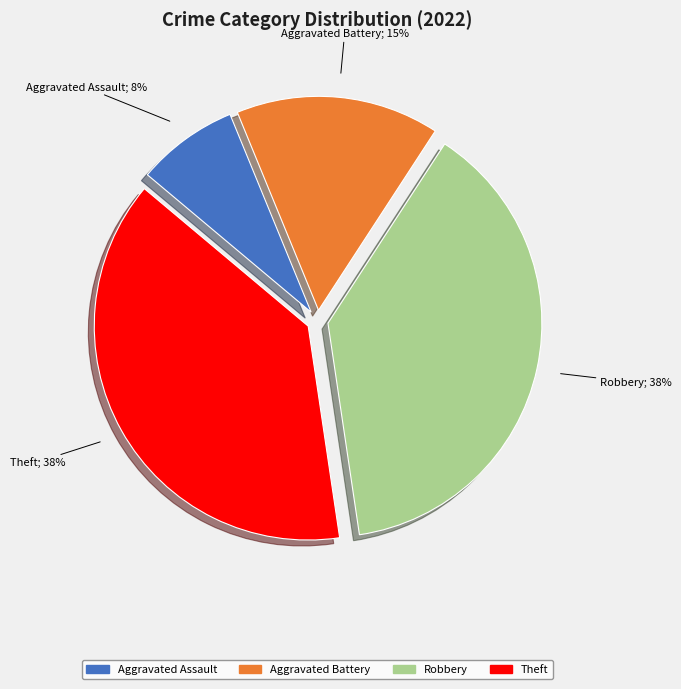

Is the sum of Robbery and Aggravated Assault greater than half?

No